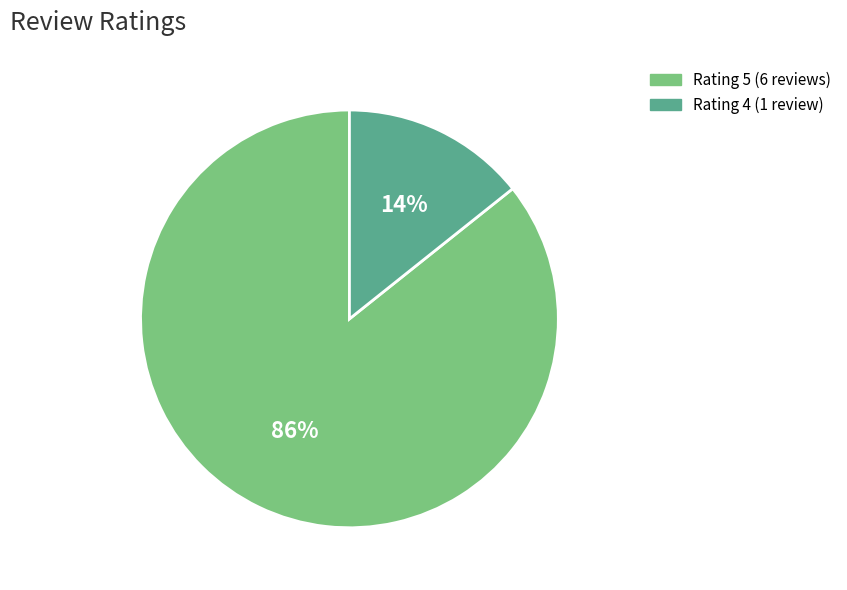

To the nearest percent, what is the combined percentage of Rating 4 (1 review) and Rating 5 (6 reviews)?

100%